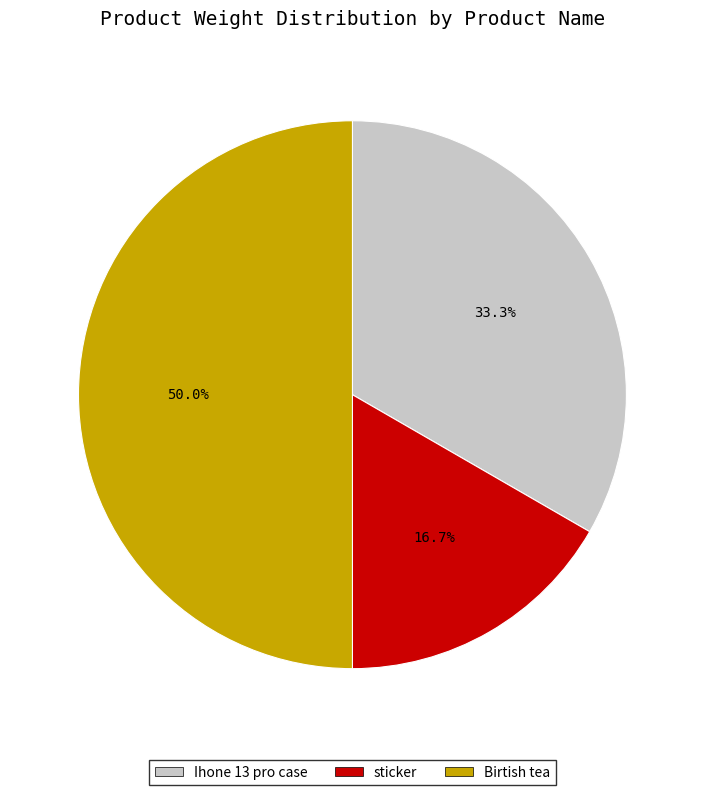

To the nearest percent, what is the difference between the largest and smallest slice percentages?

33%